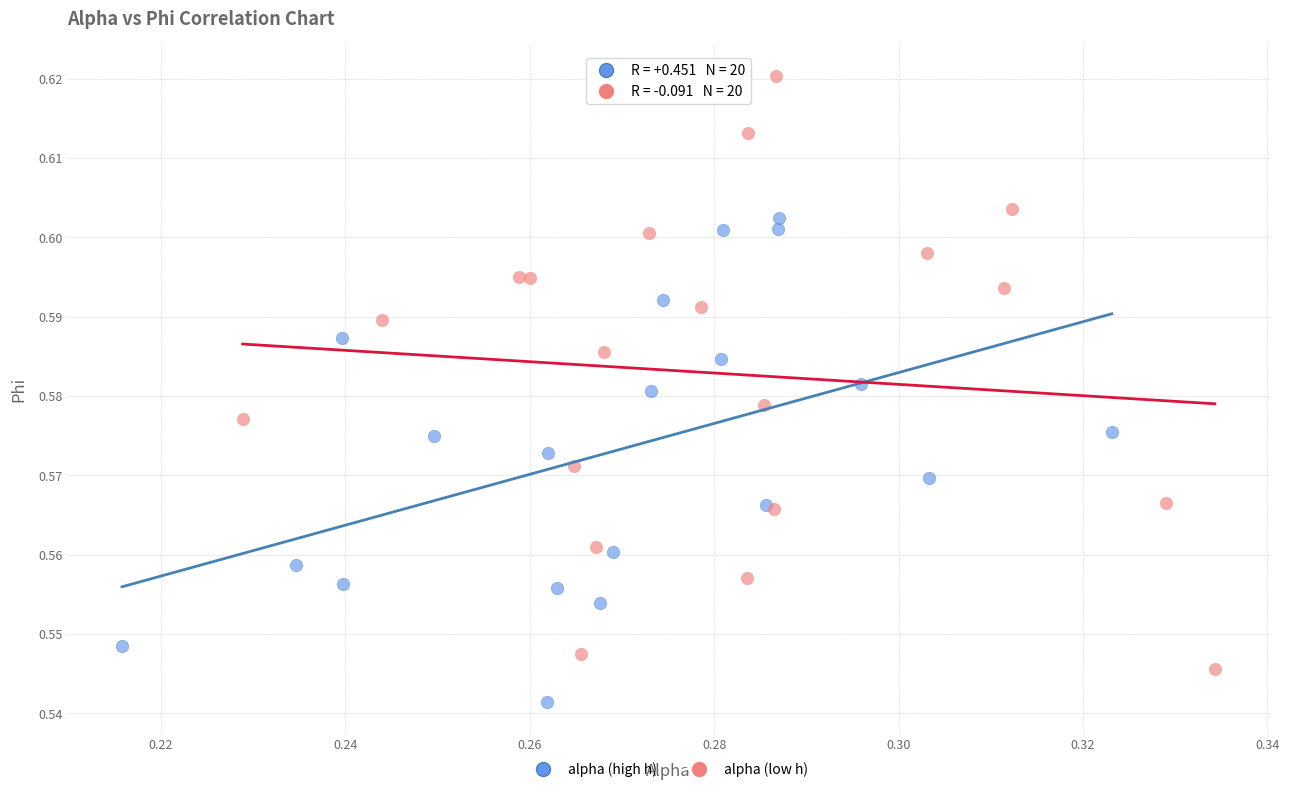

Which series reaches the maximum Y coordinate?

alpha (low h)